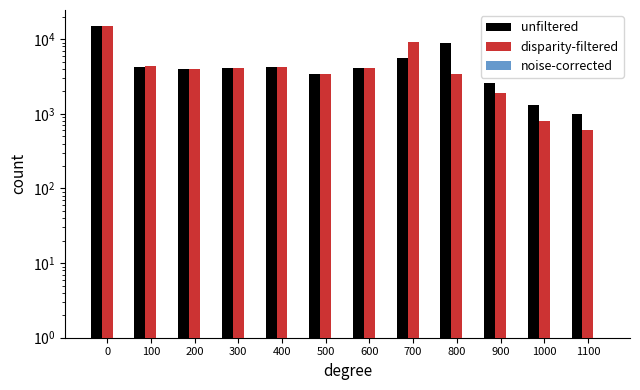

Rank the series at 200 from lowest to highest value.

noise-corrected, unfiltered, disparity-filtered